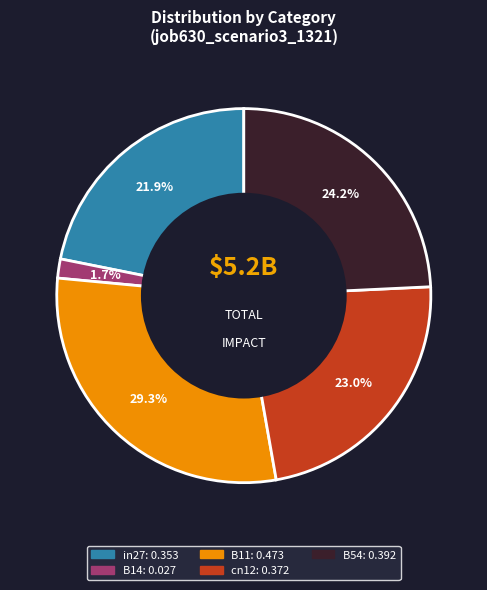

To the nearest percent, what portion does in27 represent?

22%